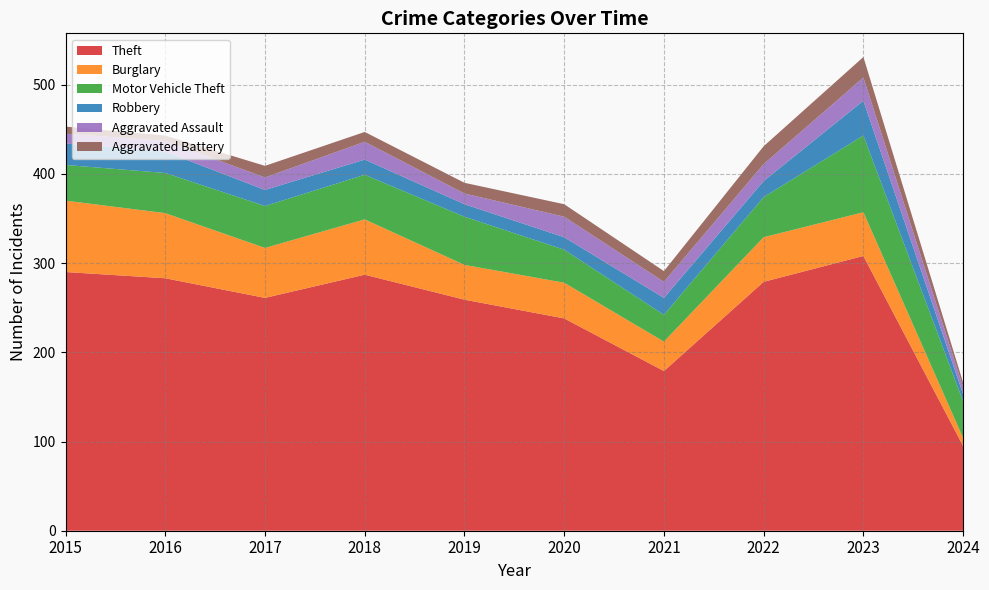

Reading left to right, extract all data points from this chart.

Theft: 290	283	261	287	259	238	179	279	308	95
Burglary: 80	73	56	62	39	40	33	50	49	9
Motor Vehicle Theft: 40	45	47	50	54	37	30	45	86	41
Robbery: 24	24	18	17	14	14	19	18	39	8
Aggravated Assault: 11	12	14	20	12	23	18	19	26	8
Aggravated Battery: 8	6	13	11	12	14	12	20	23	5